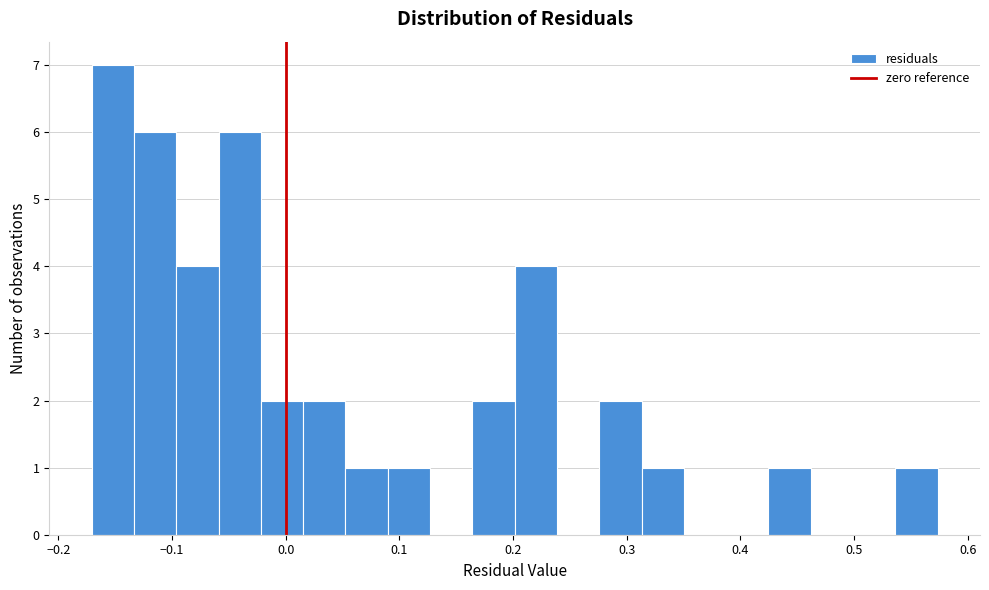

Read against the x-axis, roughly where is the centre of the tallest bar?

-0.15